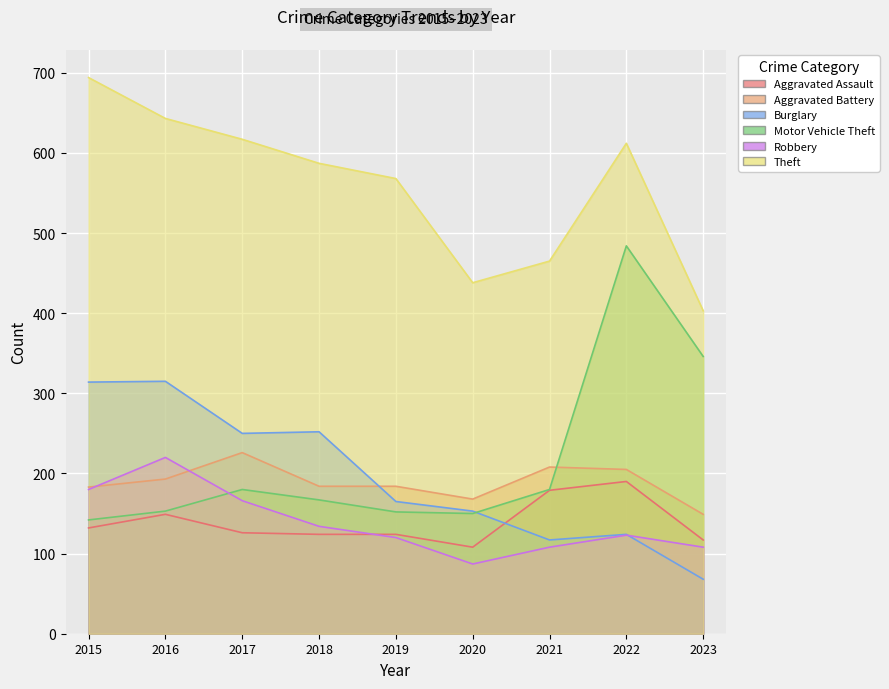

What is the spread (max minus min) of values at 2016?

494